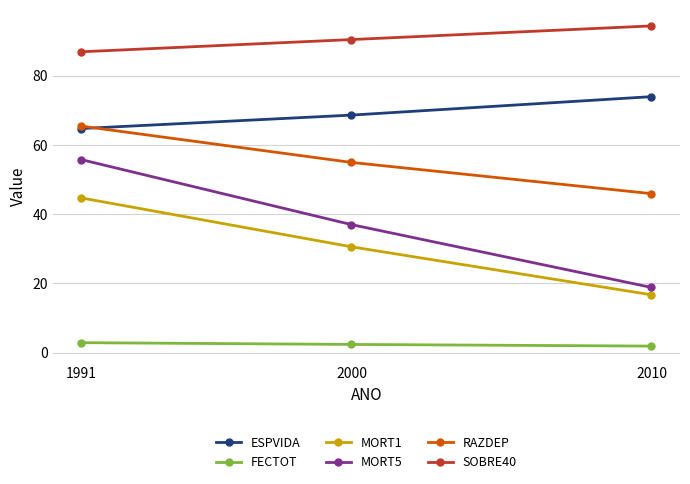

What is the difference between the MORT1 values at 2000 and 2010?

13.9